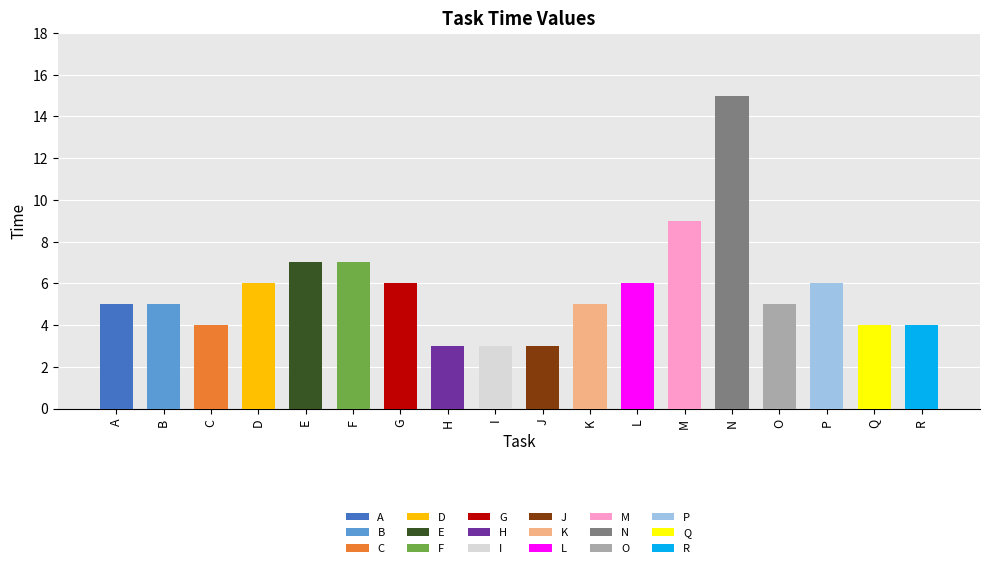

Reading right to left, list all the values displayed in this chart.

4	4	6	5	15	9	6	5	3	3	3	6	7	7	6	4	5	5